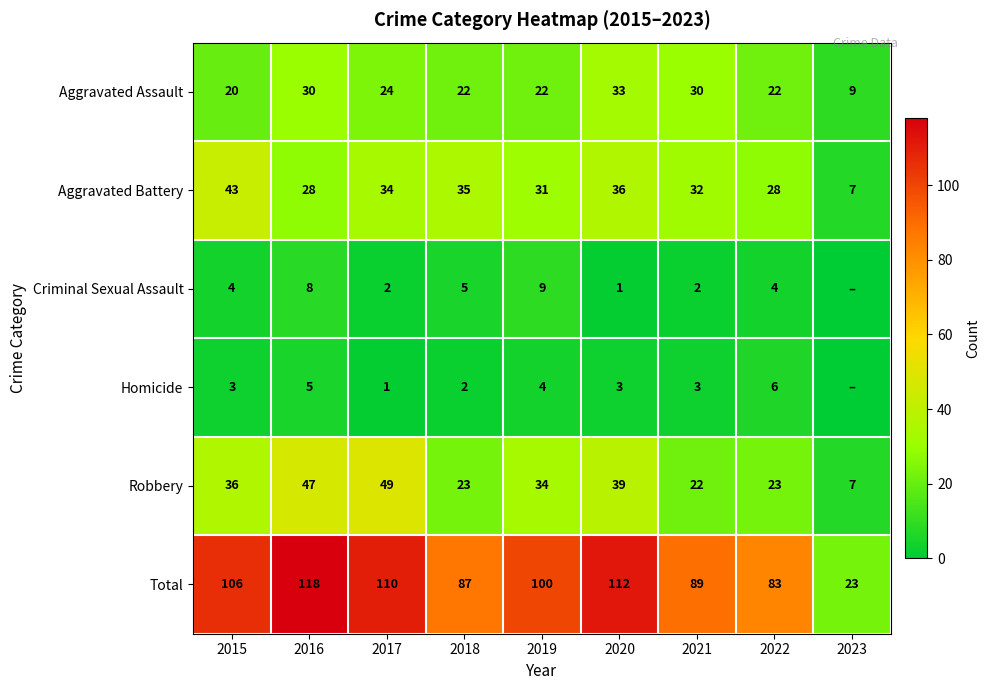

True or false: Aggravated Battery has a value of 43 at 2015.

True